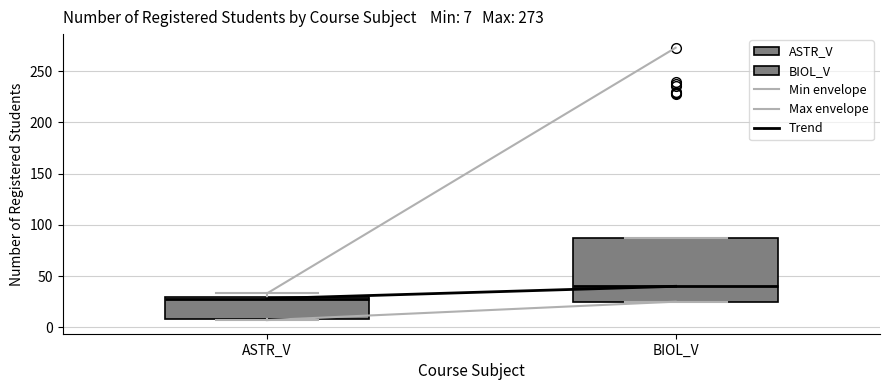

Comparing the boxes themselves (not the whiskers), which one is the tallest?

BIOL_V